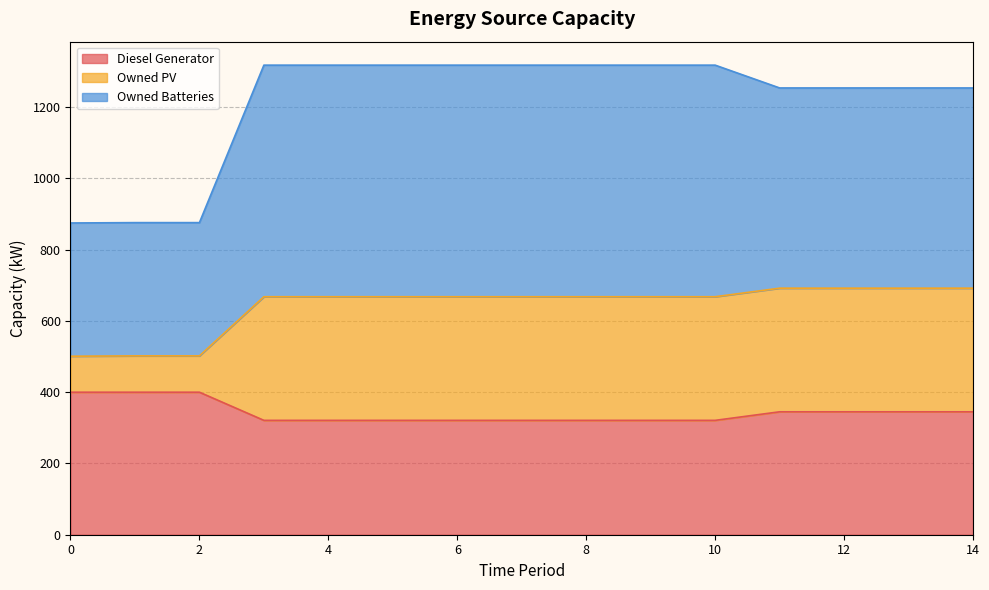

The value of Diesel Generator at 4 is 217. True or false?

False